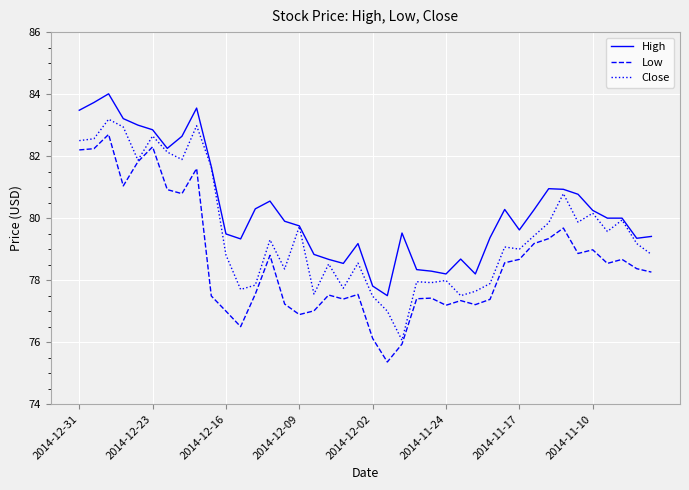

What is the greatest value displayed?

84.0